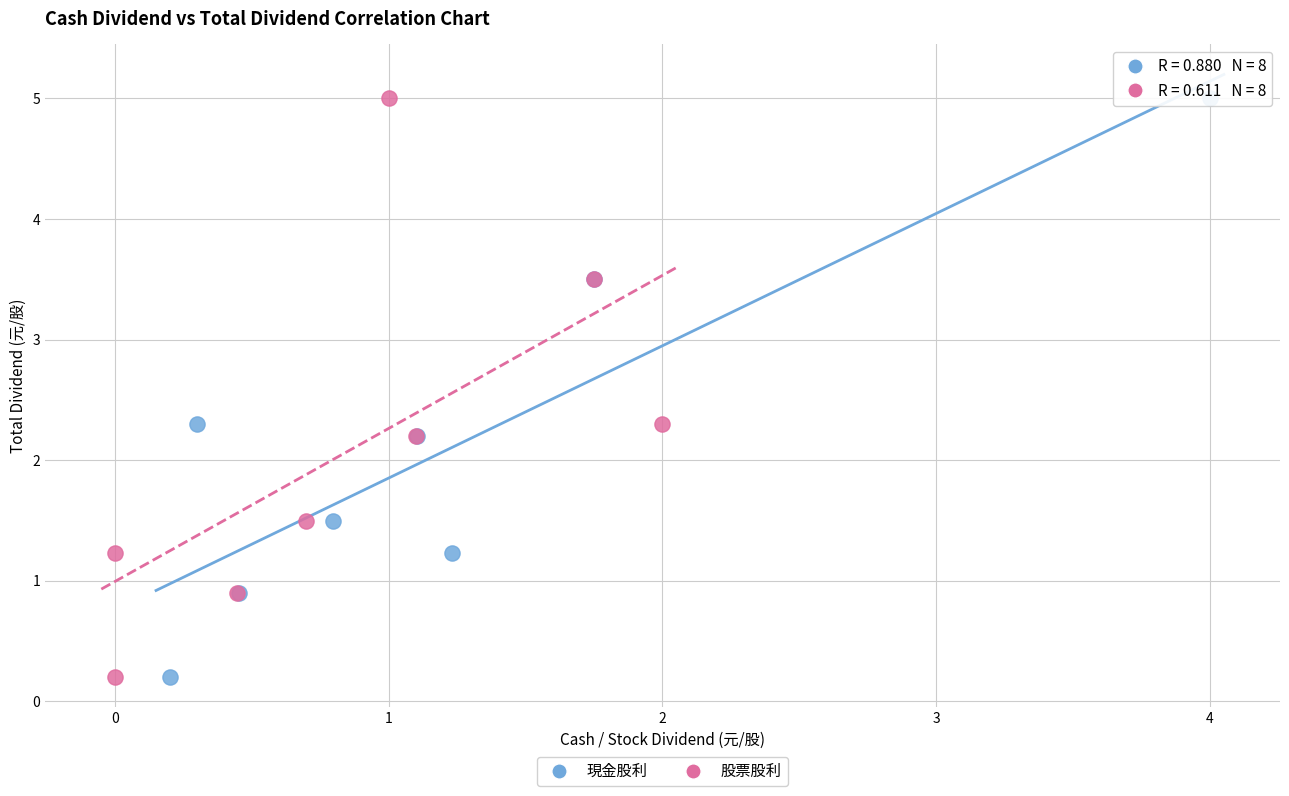

What are all the series names shown in the legend?

現金股利, 股票股利